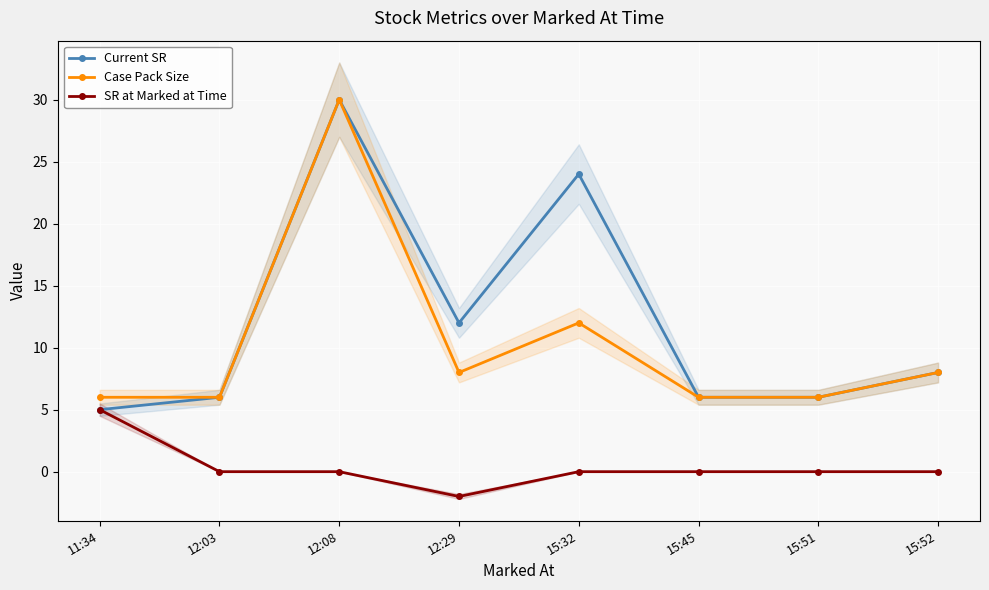

What is the label of the 5th point from the left?

15:32